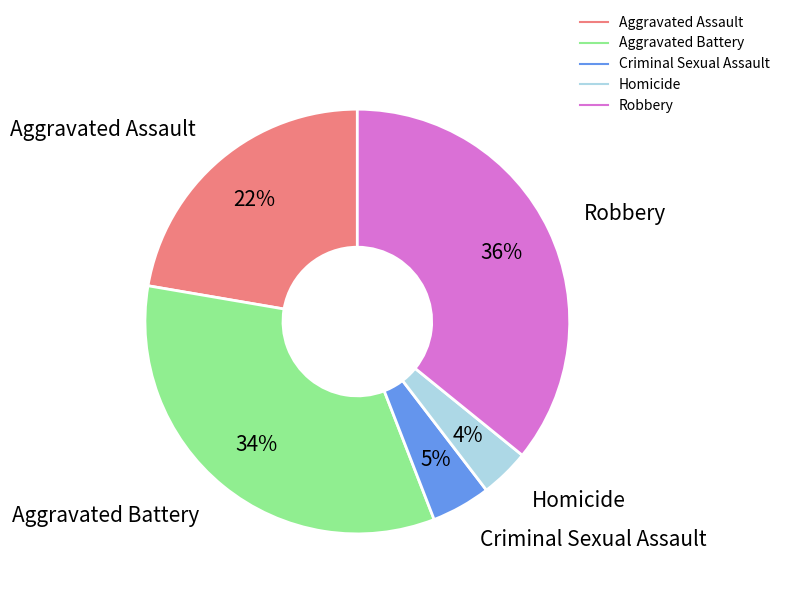

To the nearest percent, what percentage of the pie is Homicide?

4%